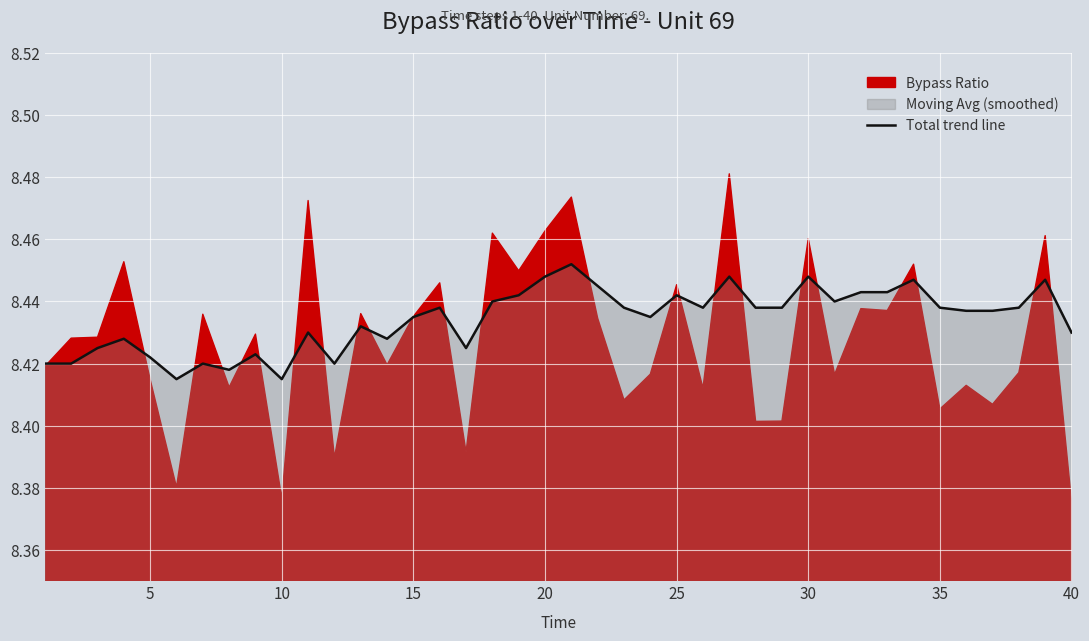

Reading left to right, list all the values displayed in this chart.

8.4	8.4	8.4	8.4	8.4	8.4	8.4	8.4	8.4	8.4	8.4	8.4	8.4	8.4	8.4	8.4	8.4	8.4	8.4	8.4	8.5	8.4	8.4	8.4	8.4	8.4	8.4	8.4	8.4	8.4	8.4	8.4	8.4	8.4	8.4	8.4	8.4	8.4	8.4	8.4